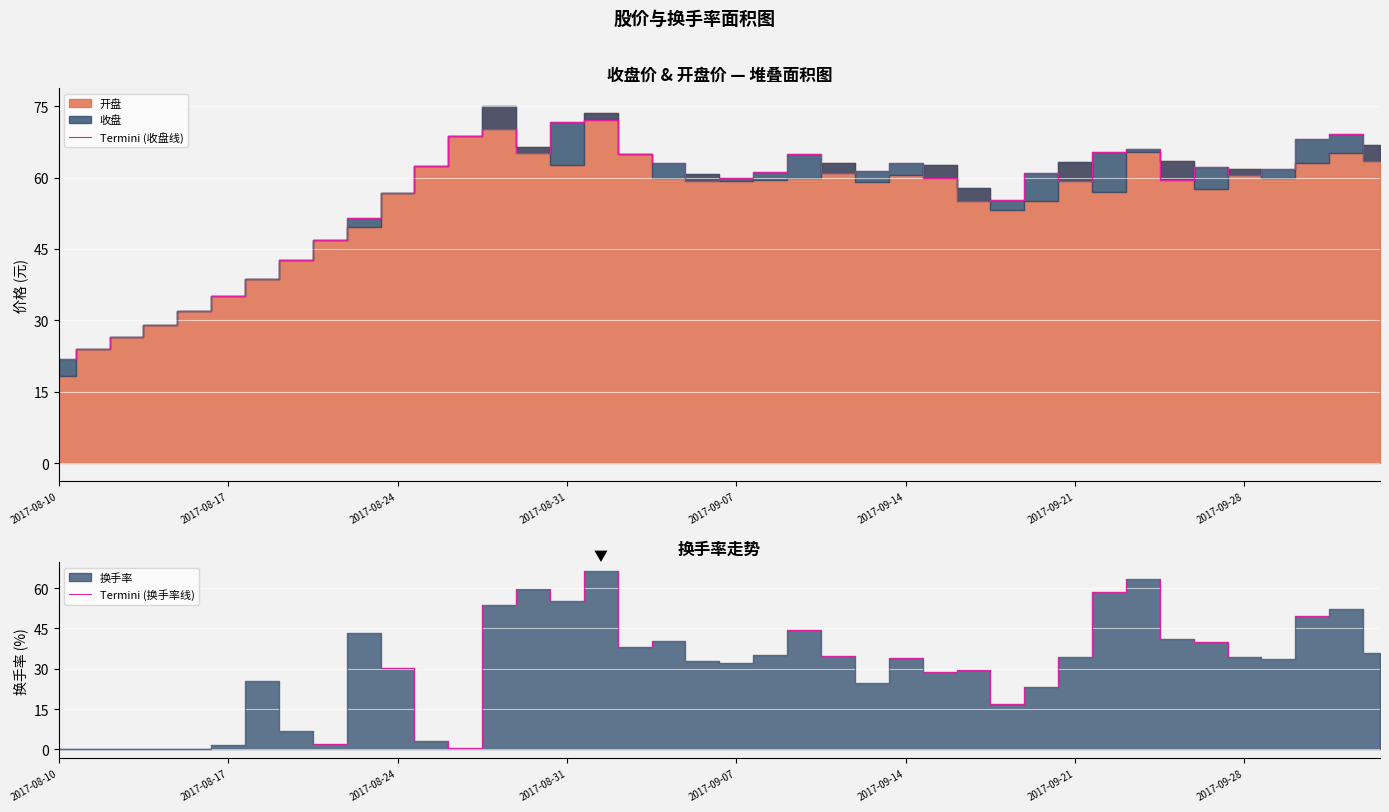

Between 2017-08-17 and 25, which series saw the biggest shift?

Termini (收盘线)